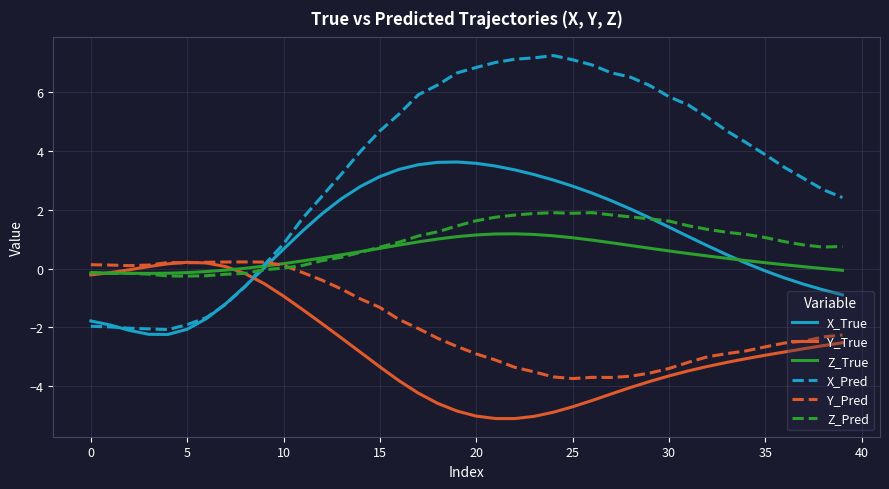

Which series has the largest total across all categories?

X_Pred